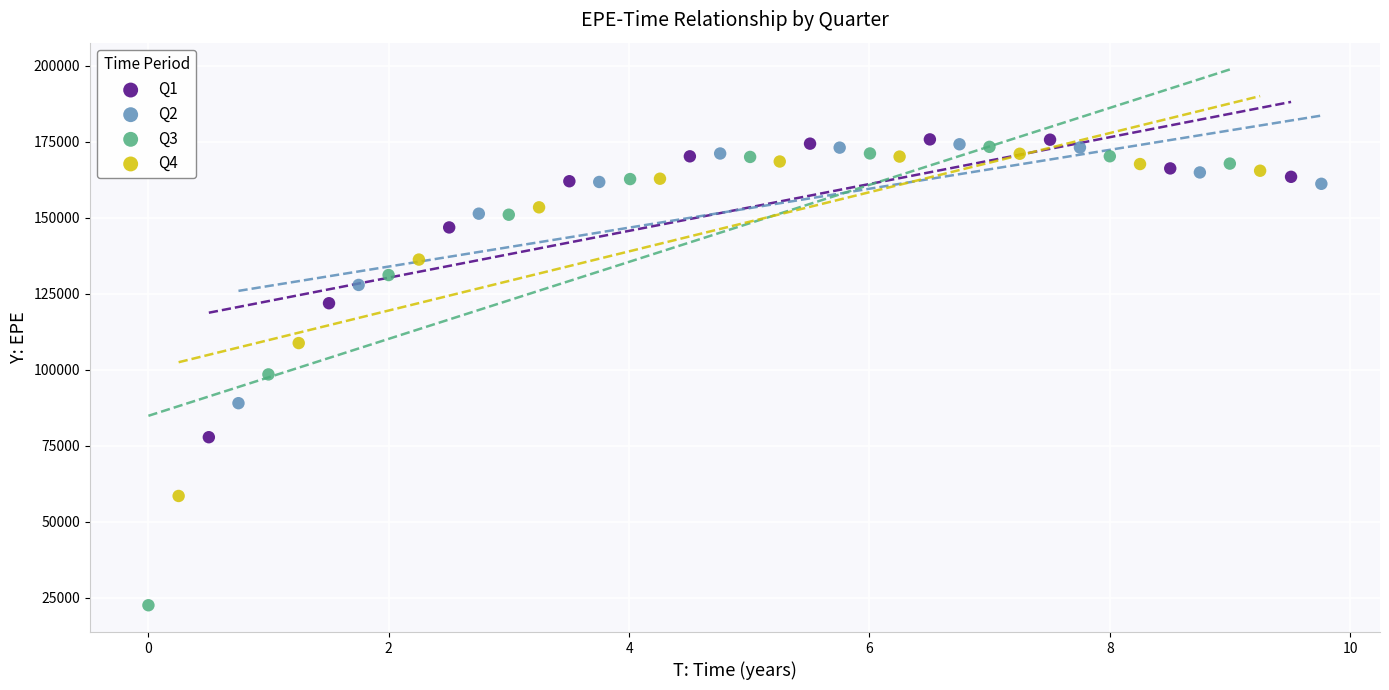

Which series contains the lowest Y value?

Q3